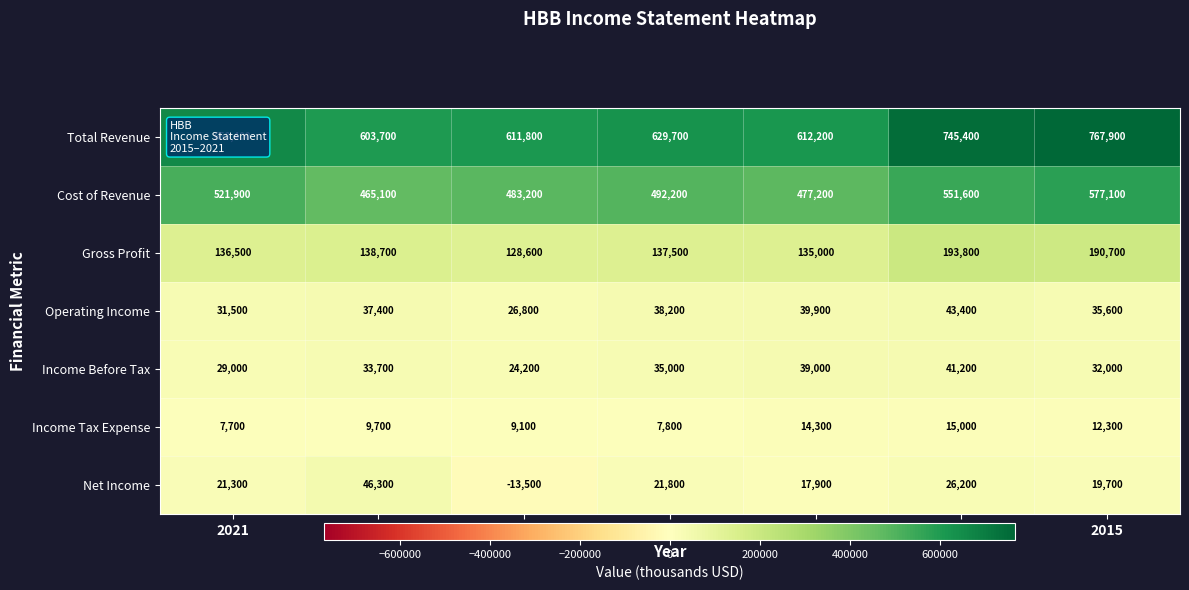

Which series changed the most between 2016 and 2015?

Cost of Revenue